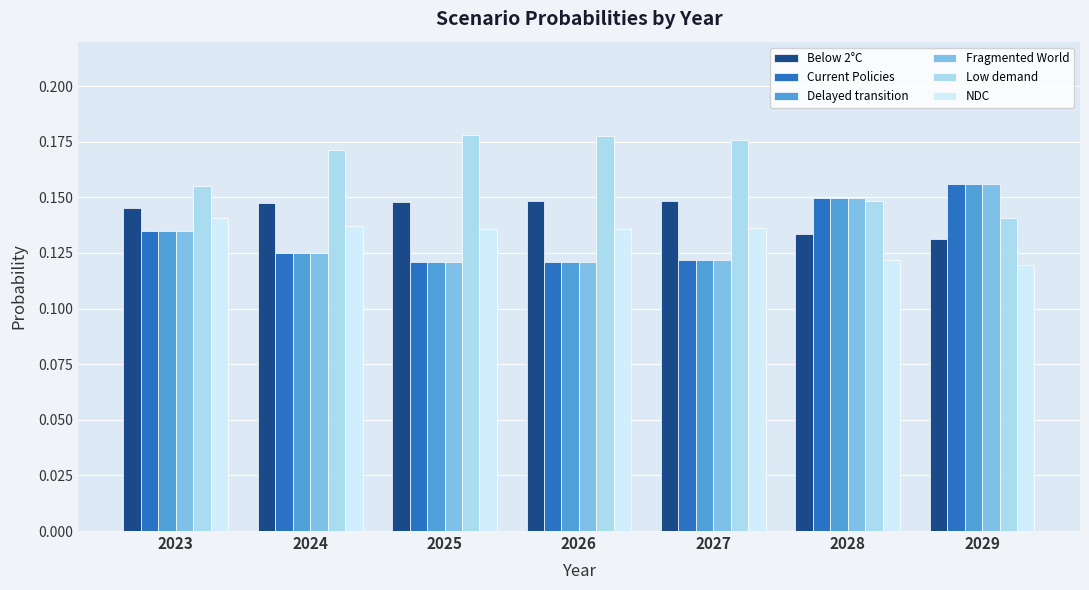

At how many categories does at least one series exceed 0?

7